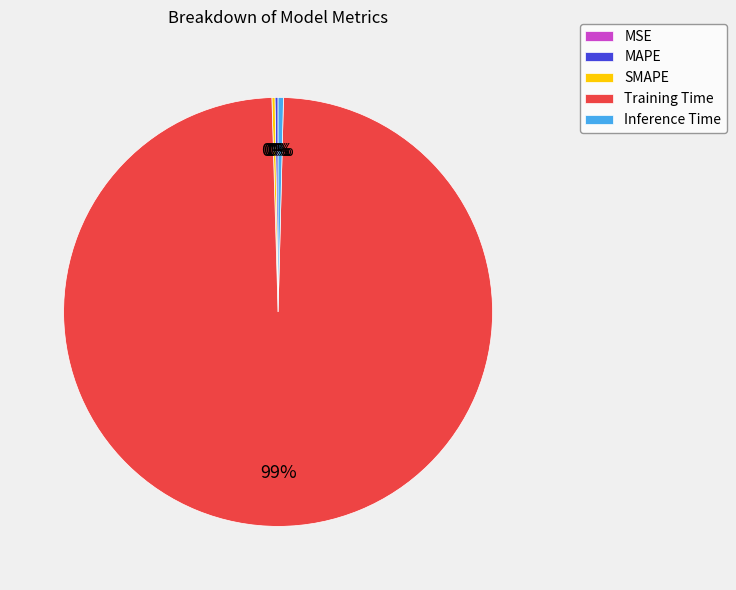

To the nearest percent, what is the average slice percentage?

20%